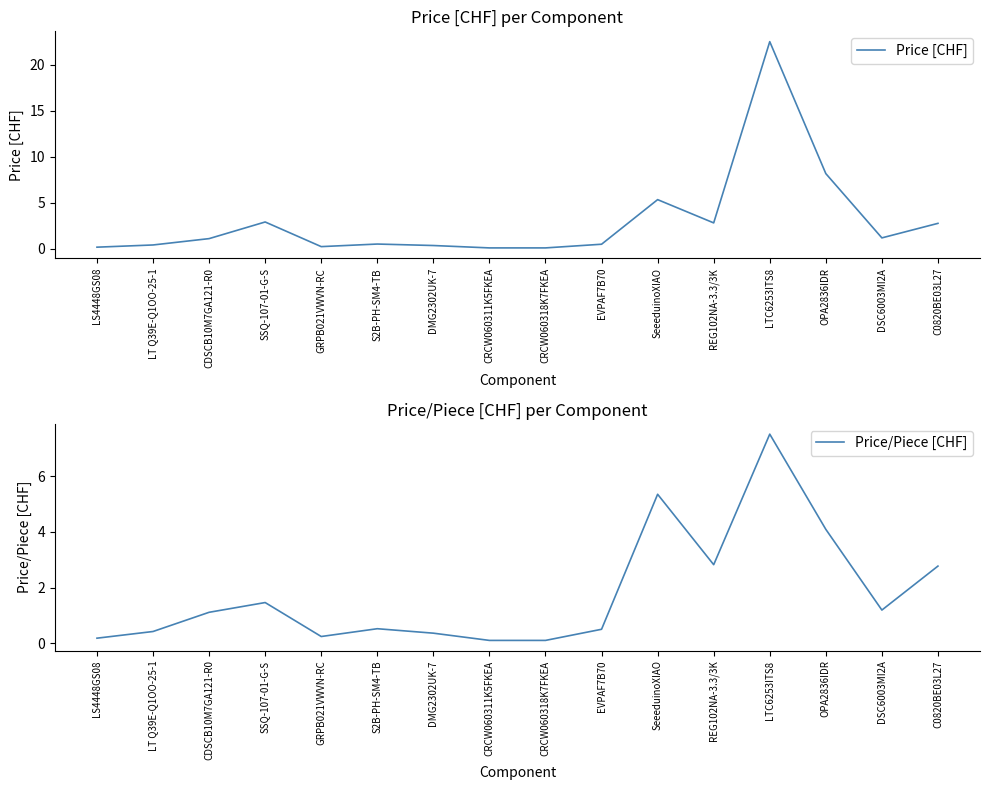

Which series has the largest total across all categories?

Price [CHF]